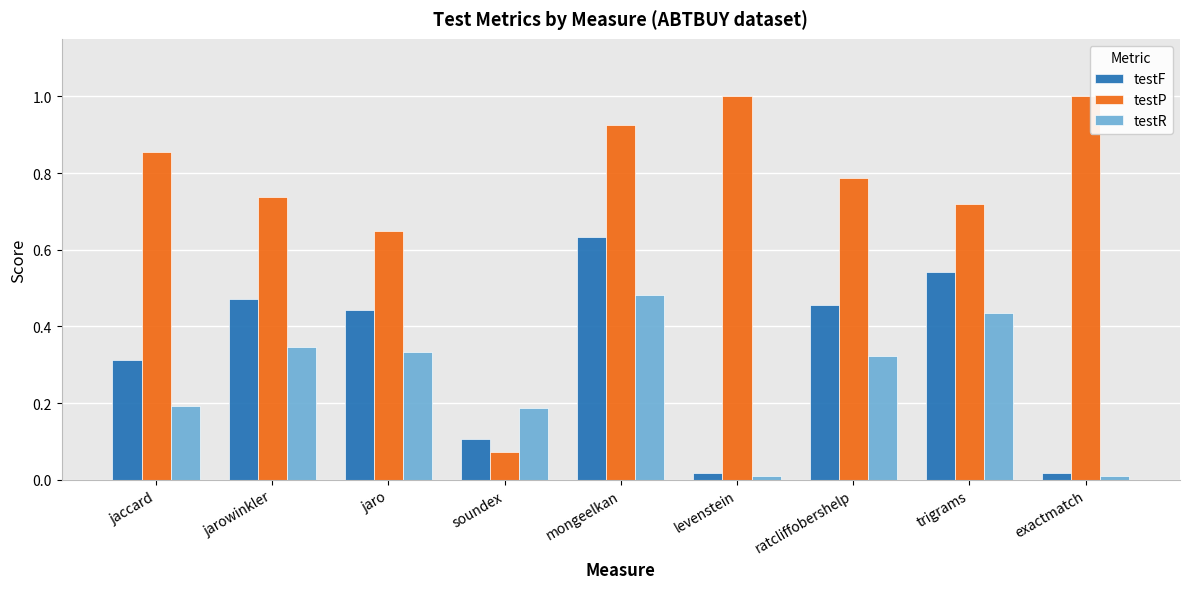

Where is testP nearest to the value 0?

soundex